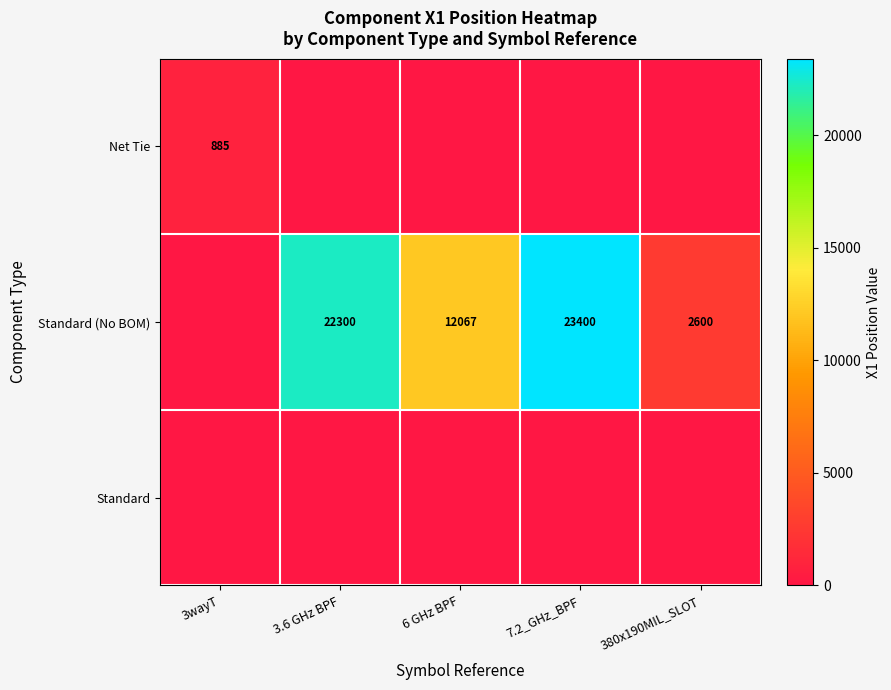

Is the value of Standard (No BOM) at 3.6 GHz BPF greater than the value of Net Tie at 3wayT?

Yes